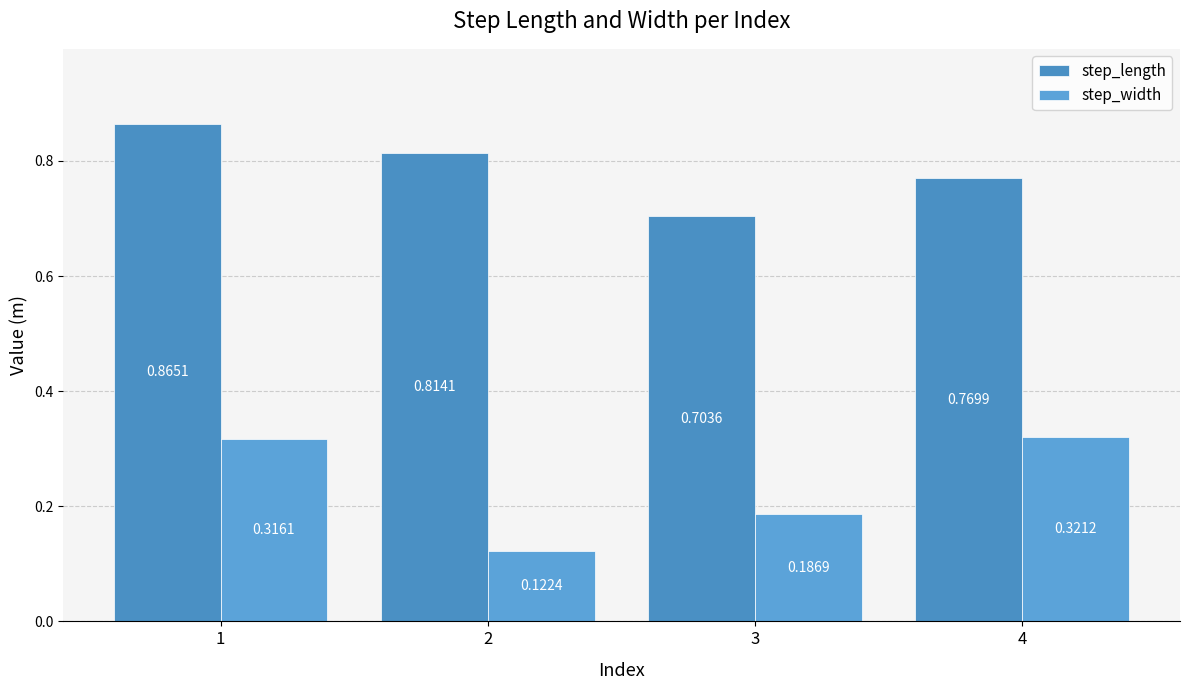

Does the chart contain stacked bars?

No